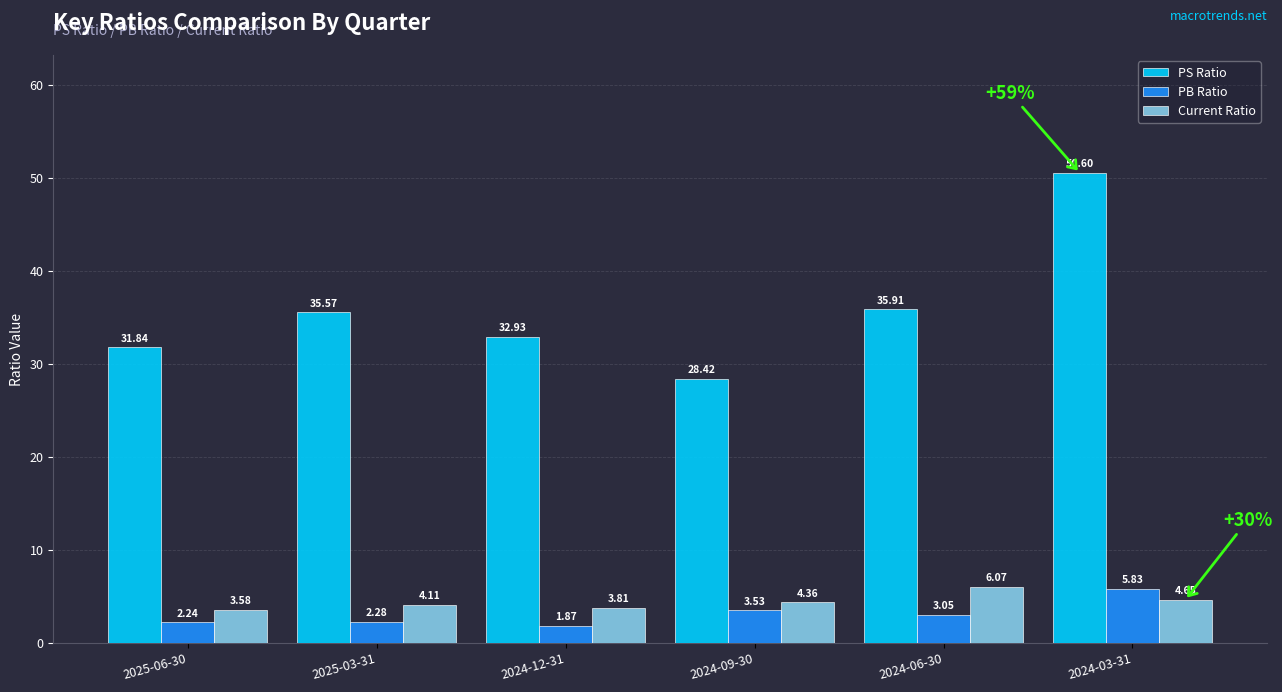

How many bars are there in each group?

3